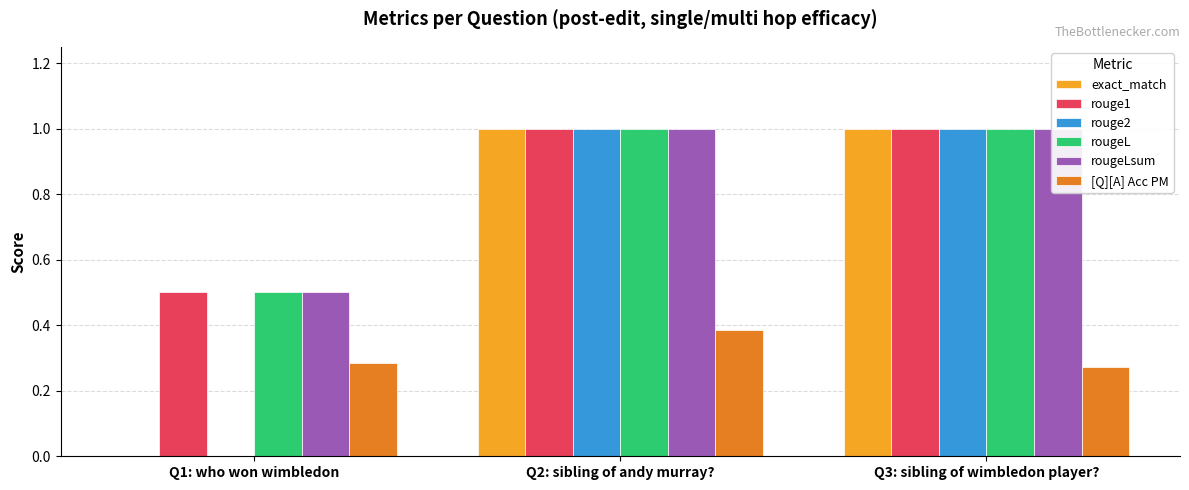

What is the value of the [Q][A] Acc PM bar at the 2nd from the left?

0.4